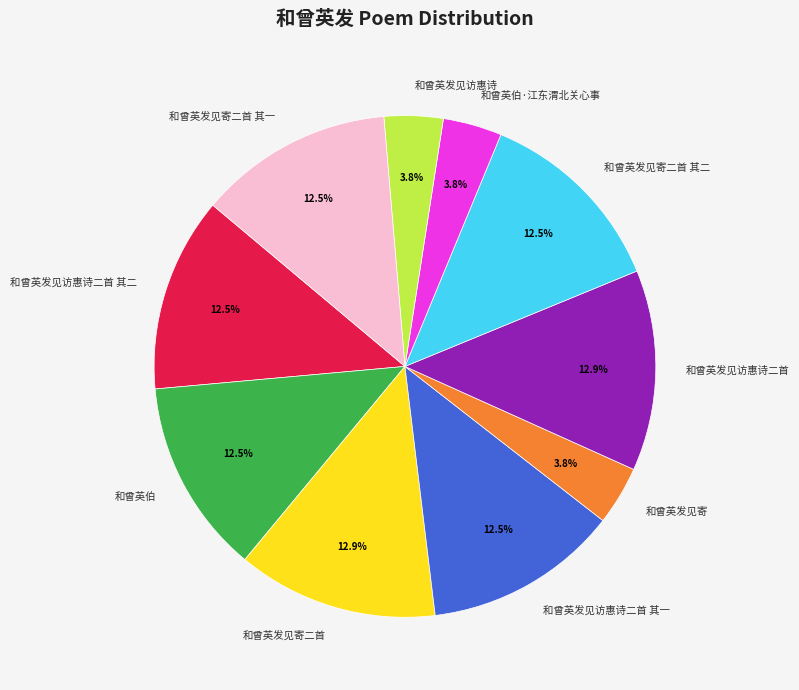

Does 和曾英发见寄 account for over 50% of the chart?

No